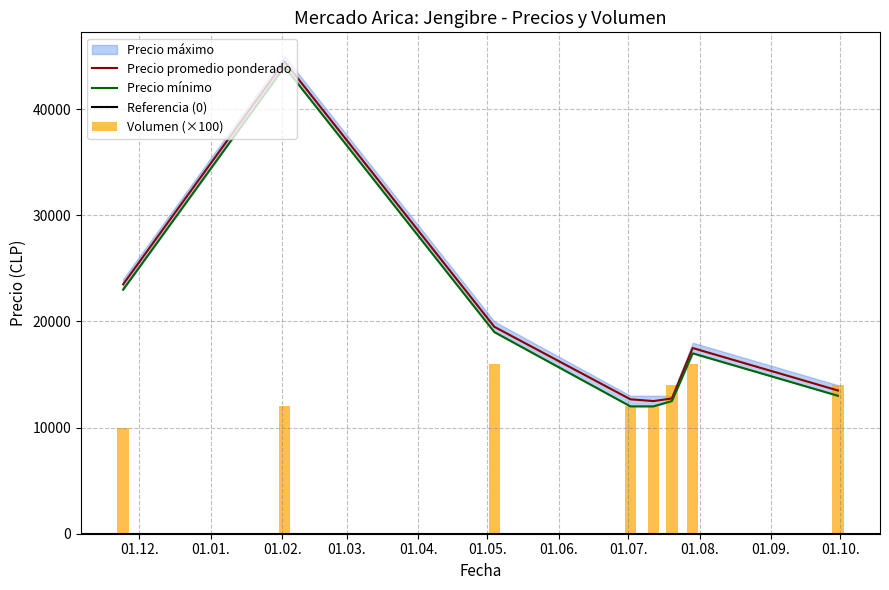

Is it true that Precio maximo equals 7050 at 2021-07-12?

False